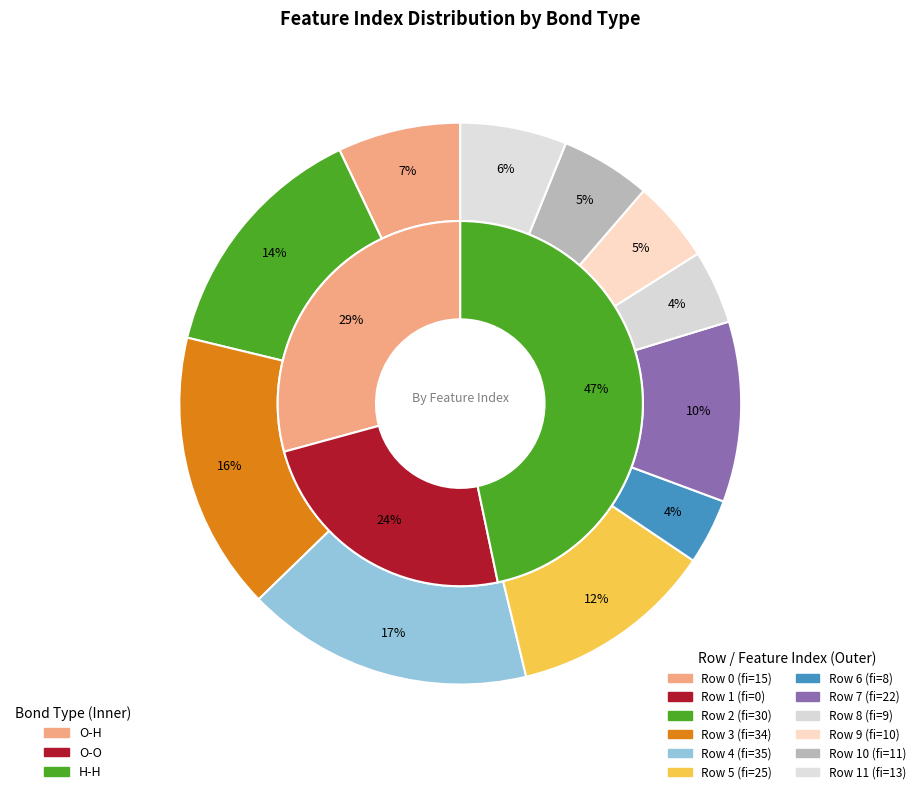

How much of the chart is everything except 7?

89.6%